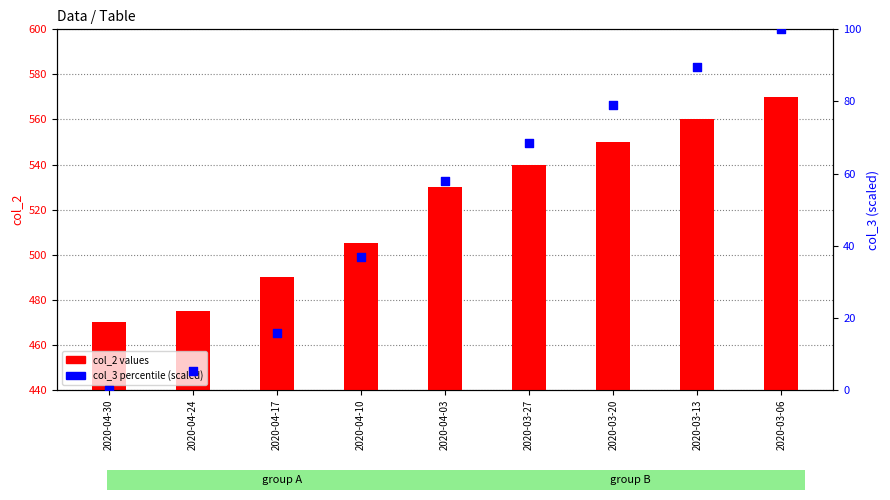

At which category is the sum across all series the highest?

2020-03-06